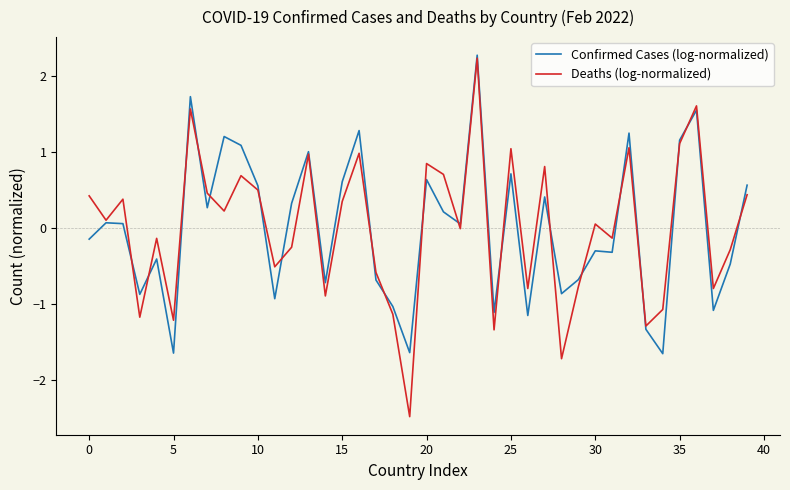

Which series has the largest range (max minus min)?

Deaths (log-normalized)